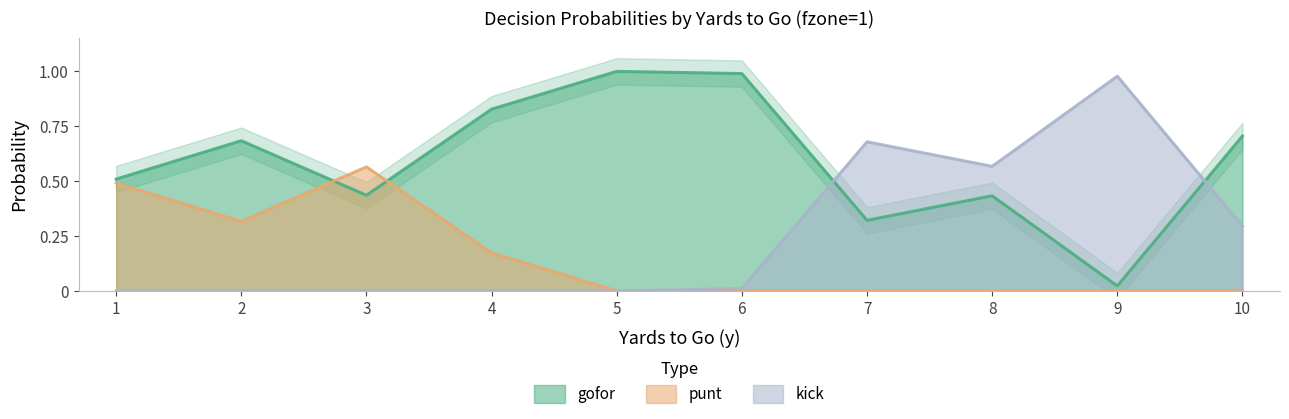

Is the value of gofor at 7 greater than the value of kick at 7?

No